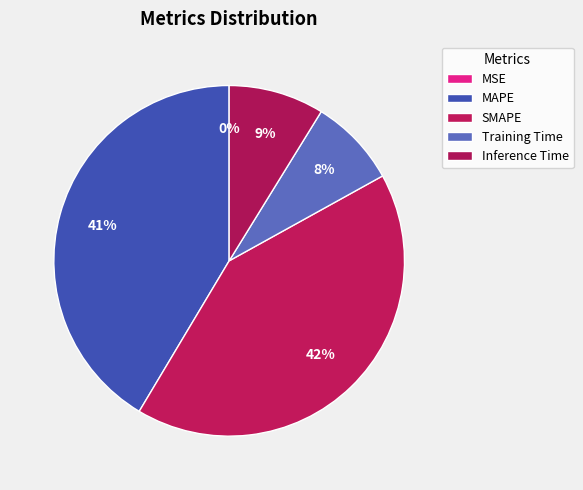

What percentage is the MAPE slice, to the nearest percent?

41%